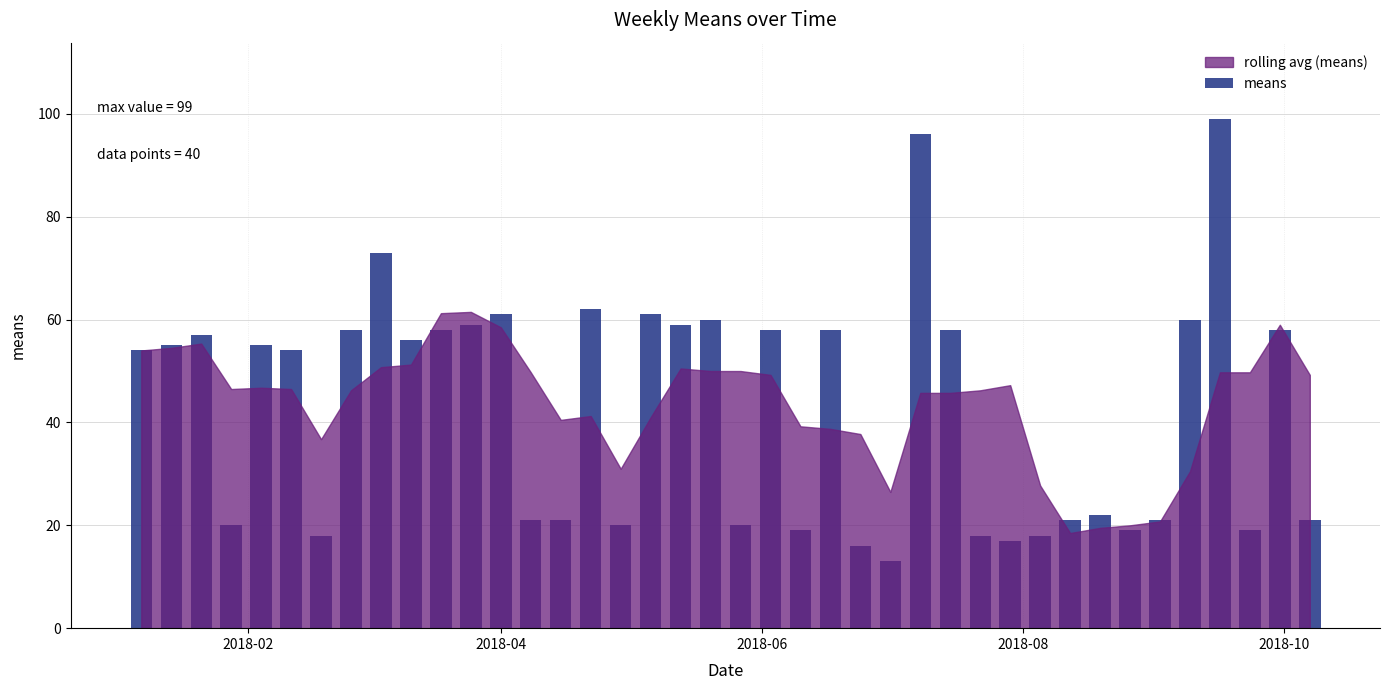

What is the greatest value displayed?

99